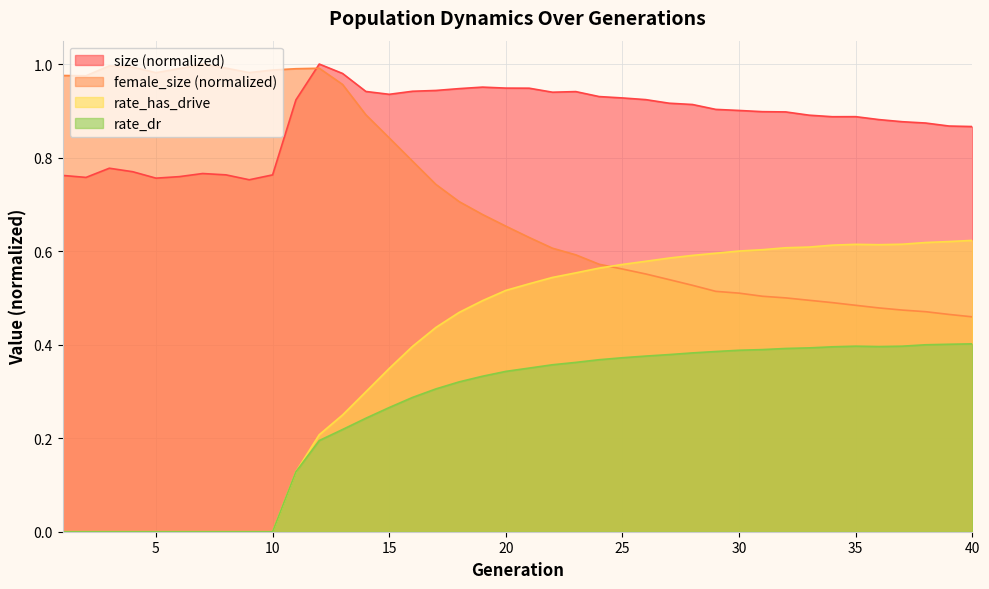

Rank the series at 16 from lowest to highest value.

rate_dr, rate_has_drive, female_size, size